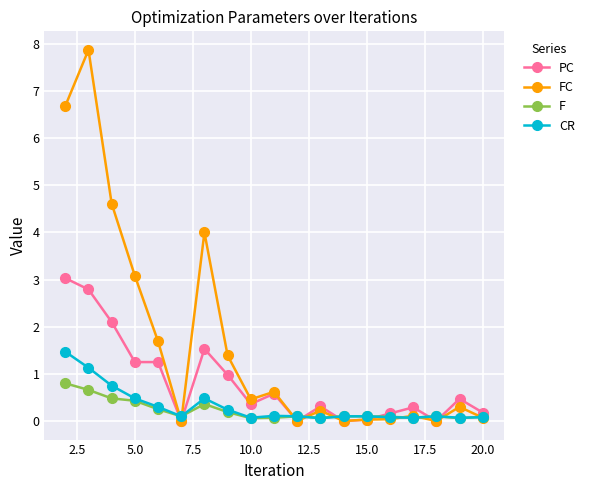

True or false: PC has more than 0 points higher than both neighbors.

True